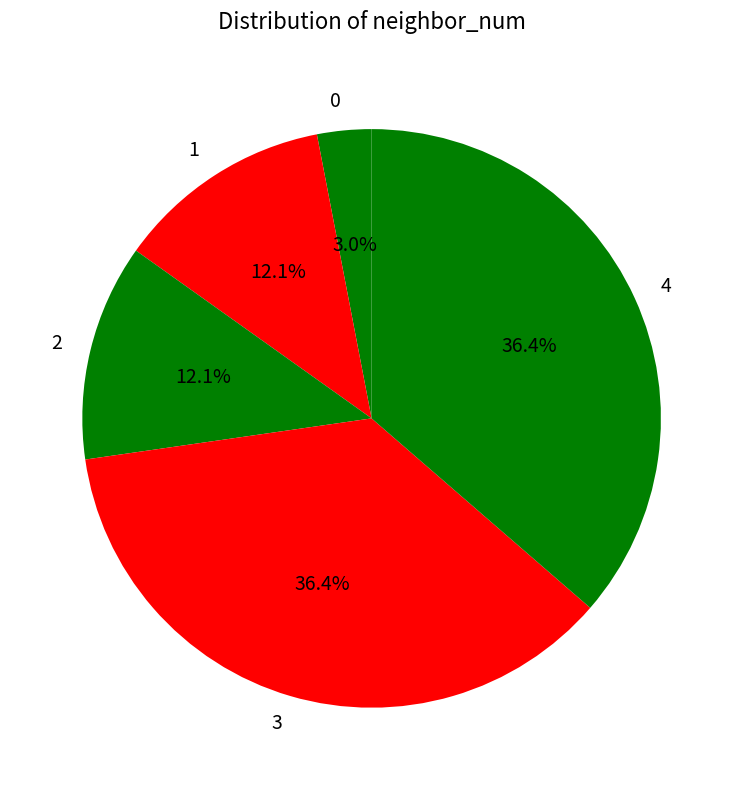

To the nearest percent, what is the difference between the 2 and 3 slice percentages?

24%